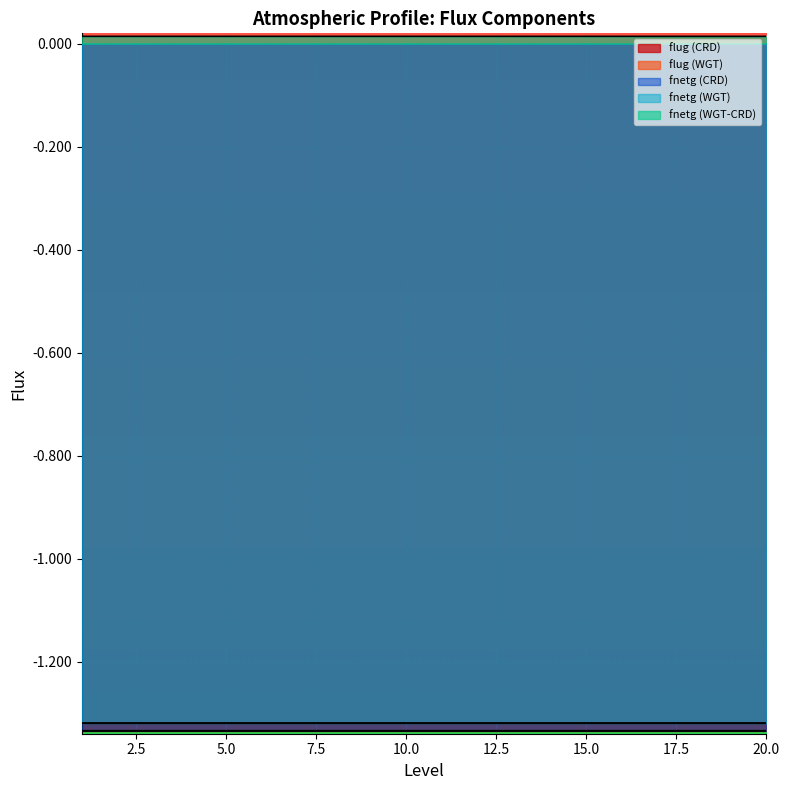

Reading left to right, transcribe all the data shown in this chart.

flug (CRD): 1=-1.3	2=-1.3	3=-1.3	4=-1.3	5=-1.3	6=-1.3	7=-1.3	8=-1.3	9=-1.3	10=-1.3	11=-1.3	12=-1.3	13=-1.3	14=-1.3	15=-1.3	16=-1.3	17=-1.3	18=-1.3	19=-1.3	20=-1.3
flug (WGT): 1=-1.3	2=-1.3	3=-1.3	4=-1.3	5=-1.3	6=-1.3	7=-1.3	8=-1.3	9=-1.3	10=-1.3	11=-1.3	12=-1.3	13=-1.3	14=-1.3	15=-1.3	16=-1.3	17=-1.3	18=-1.3	19=-1.3	20=-1.3
fnetg (CRD): 1=-1.3	2=-1.3	3=-1.3	4=-1.3	5=-1.3	6=-1.3	7=-1.3	8=-1.3	9=-1.3	10=-1.3	11=-1.3	12=-1.3	13=-1.3	14=-1.3	15=-1.3	16=-1.3	17=-1.3	18=-1.3	19=-1.3	20=-1.3
fnetg (WGT): 1=-1.3	2=-1.3	3=-1.3	4=-1.3	5=-1.3	6=-1.3	7=-1.3	8=-1.3	9=-1.3	10=-1.3	11=-1.3	12=-1.3	13=-1.3	14=-1.3	15=-1.3	16=-1.3	17=-1.3	18=-1.3	19=-1.3	20=-1.3
fnetg (WGT-CRD): 1=0.0	2=0.0	3=0.0	4=0.0	5=0.0	6=0.0	7=0.0	8=0.0	9=0.0	10=0.0	11=0.0	12=0.0	13=0.0	14=0.0	15=0.0	16=0.0	17=0.0	18=0.0	19=0.0	20=0.0